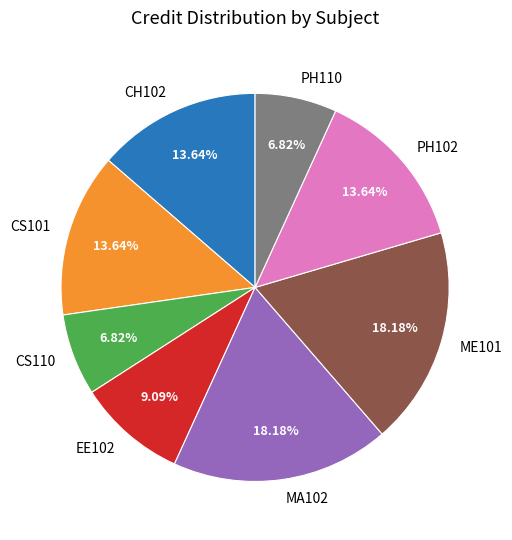

Is there any slice that represents more than half of the pie?

No